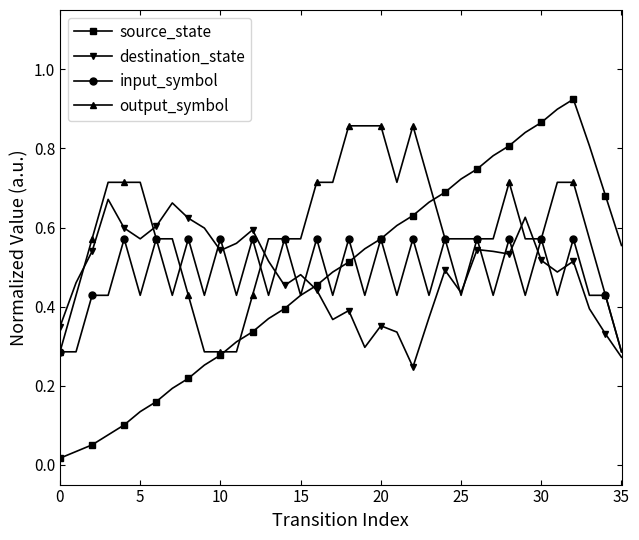

Does the chart have visible grid lines?

No